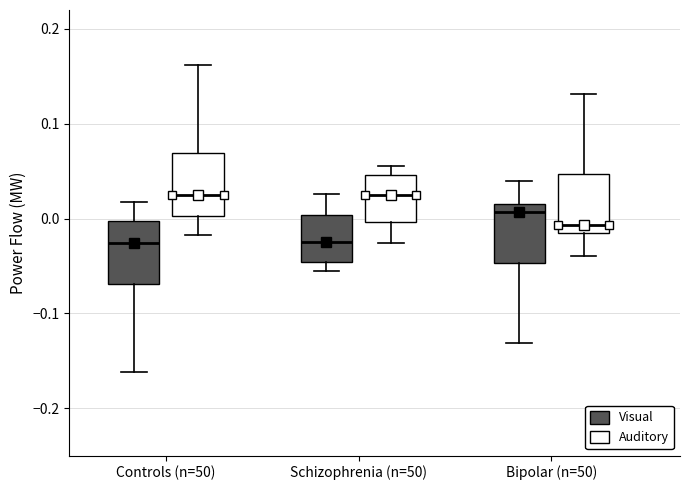

Reading left to right, read every box against the y-axis: the position of its median line, the range the box covers, and the ends of its whiskers. The values are not printed on the chart, so give them approximately, as read against the axis.

Controls (n=50) (Visual): median -0.03, box -0.07 to 0.00, whiskers -0.16 to 0.02
Controls (n=50) (Auditory): median 0.03, box 0.00 to 0.07, whiskers -0.02 to 0.16
Schizophrenia (n=50) (Visual): median -0.03, box -0.05 to 0.00, whiskers -0.06 to 0.03
Schizophrenia (n=50) (Auditory): median 0.03, box 0.00 to 0.05, whiskers -0.03 to 0.06
Bipolar (n=50) (Visual): median 0.01, box -0.05 to 0.02, whiskers -0.13 to 0.04
Bipolar (n=50) (Auditory): median -0.01, box -0.02 to 0.05, whiskers -0.04 to 0.13